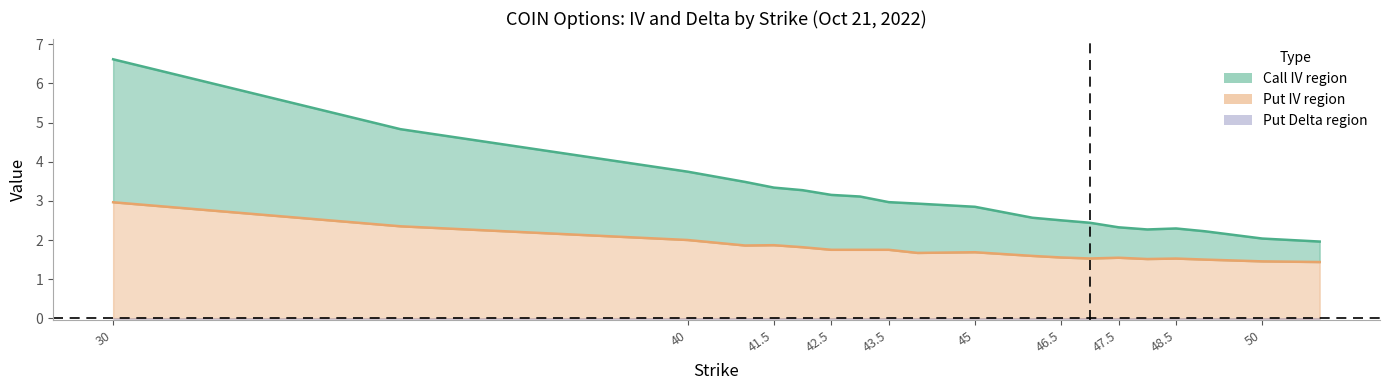

Which has a higher value, 45 or 40?

40